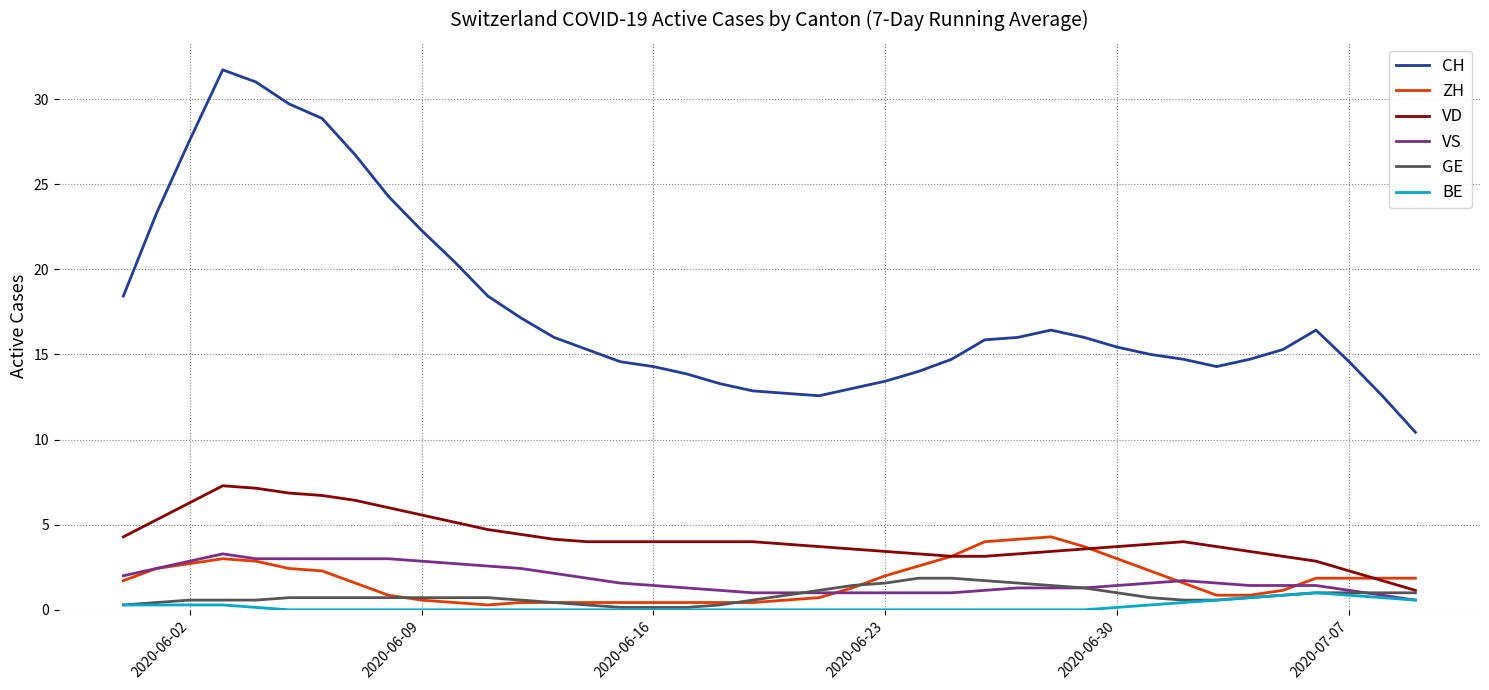

Which series has the largest total across all categories?

CH